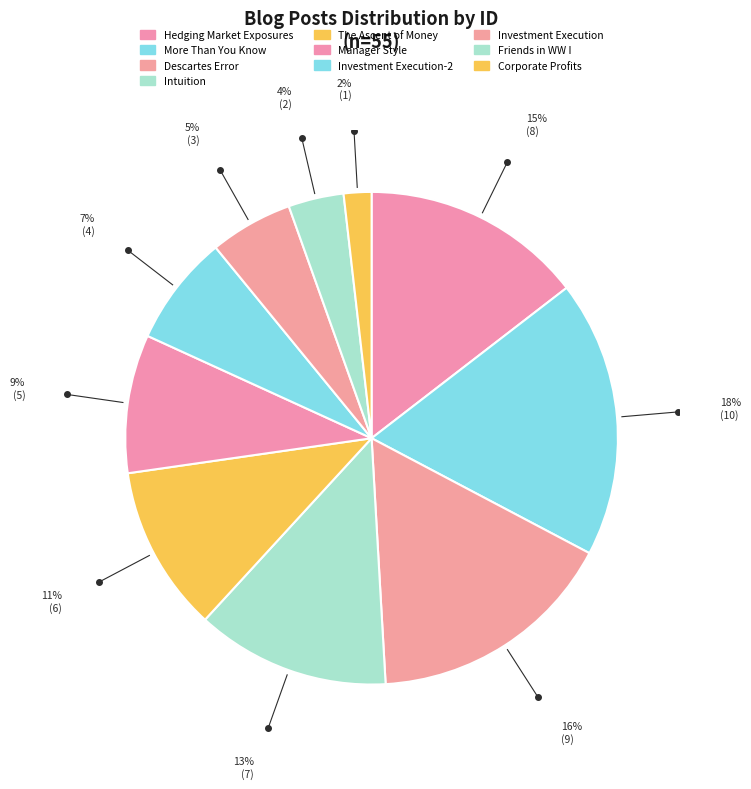

To the nearest percent, what is the average slice percentage?

10%